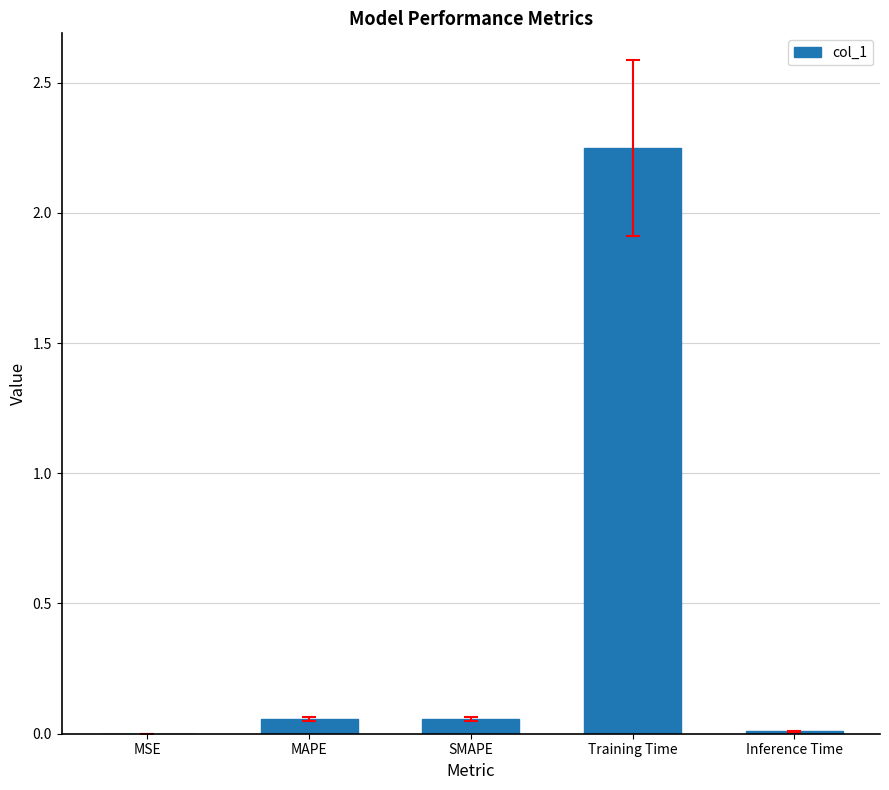

The value at Training Time is 1.5. True or false?

False